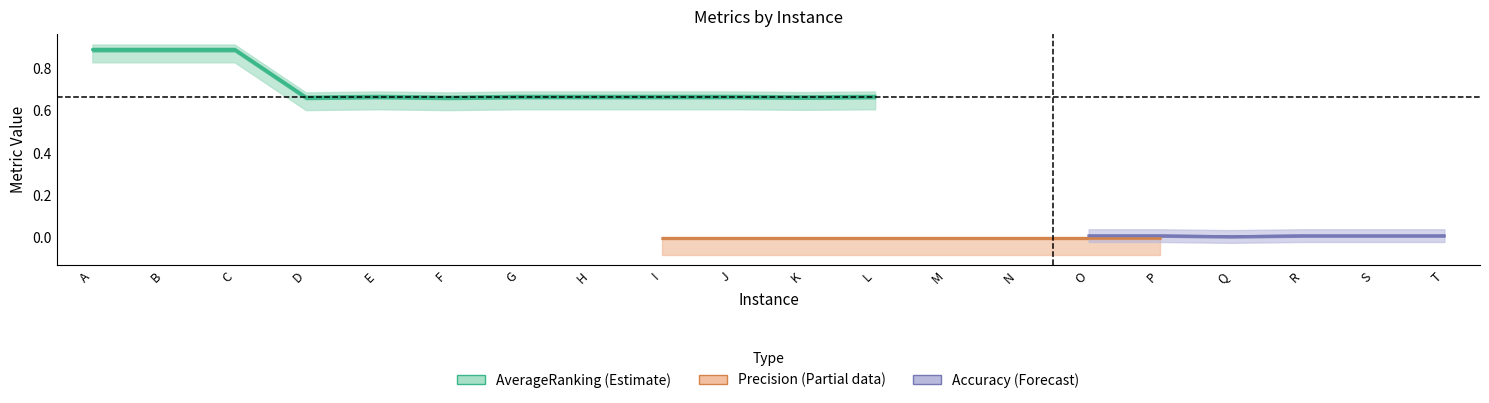

At which category is the sum across all series the highest?

A